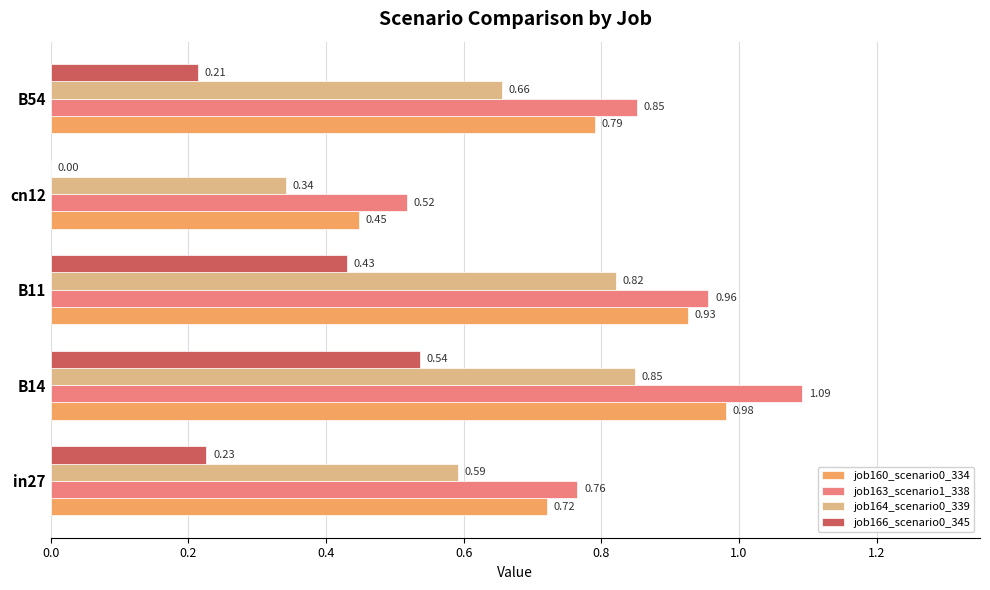

What is the sum of all job163_scenario1_338 values?

4.2